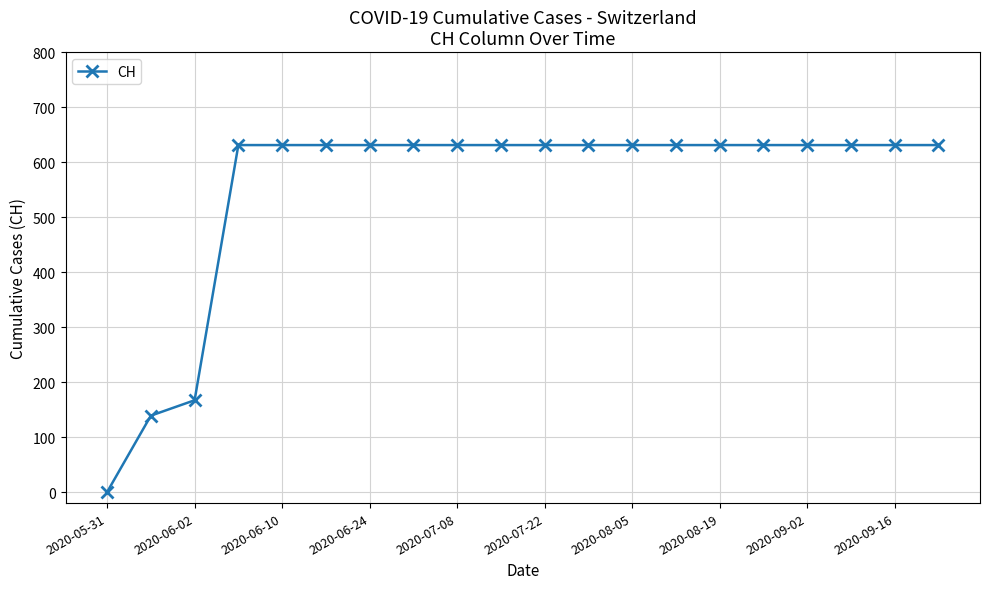

What is the value of the 15th point from the left?

631